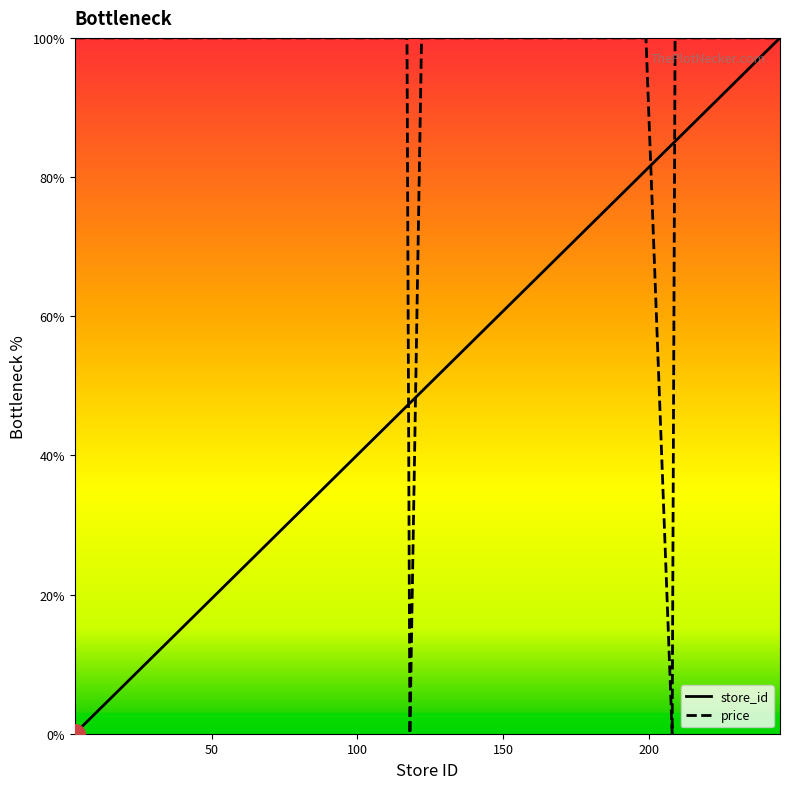

Which series has the widest spread of Y values?

store_id